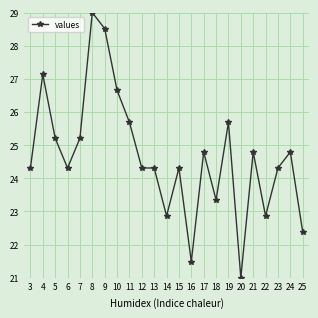

What is the greatest value displayed?

29.0